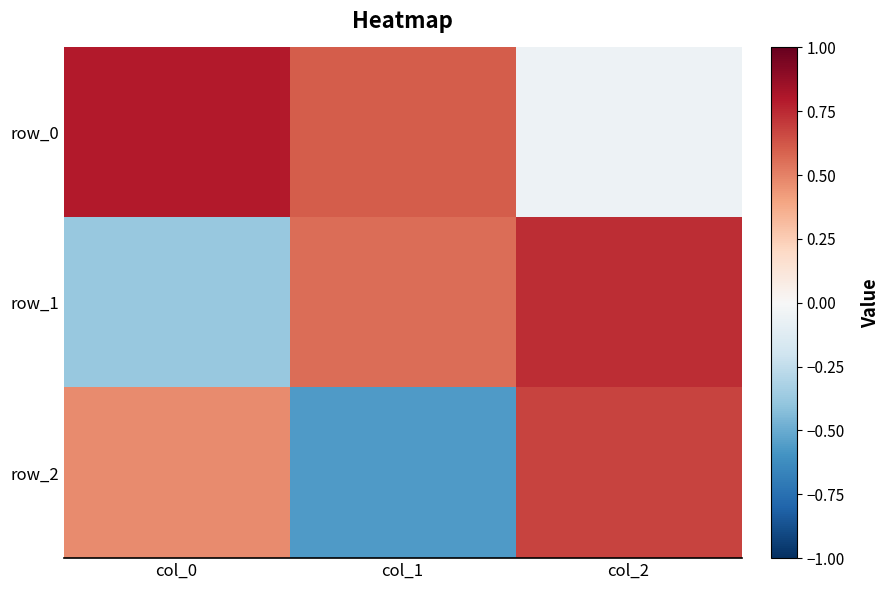

Which has a higher value, col_2 or col_0?

col_0